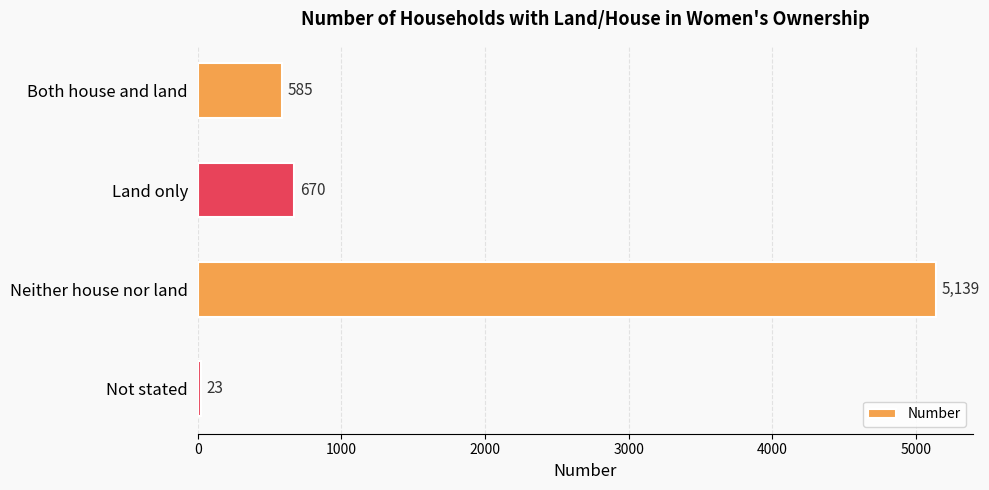

Between Neither house nor land and Both house and land, which is larger?

Neither house nor land